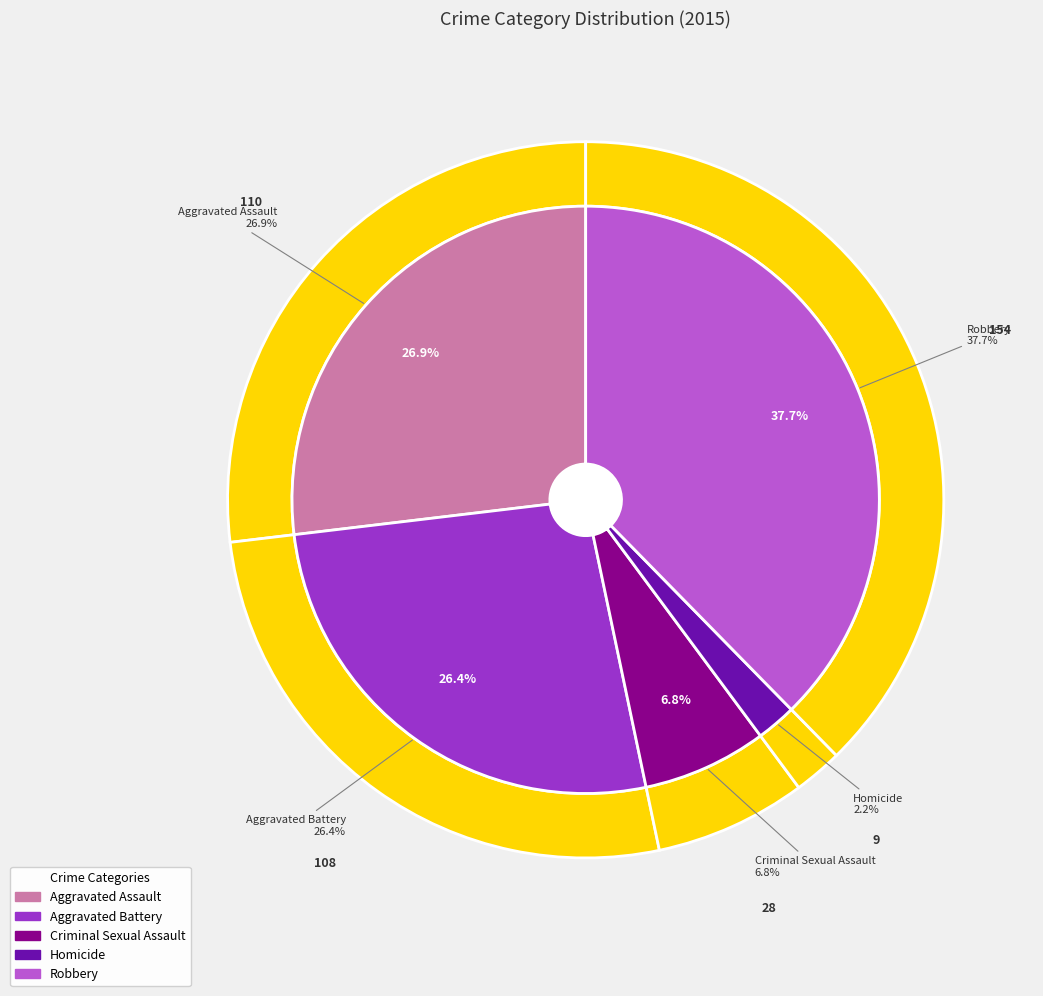

What is the change in value from Aggravated Battery to Homicide?

-99